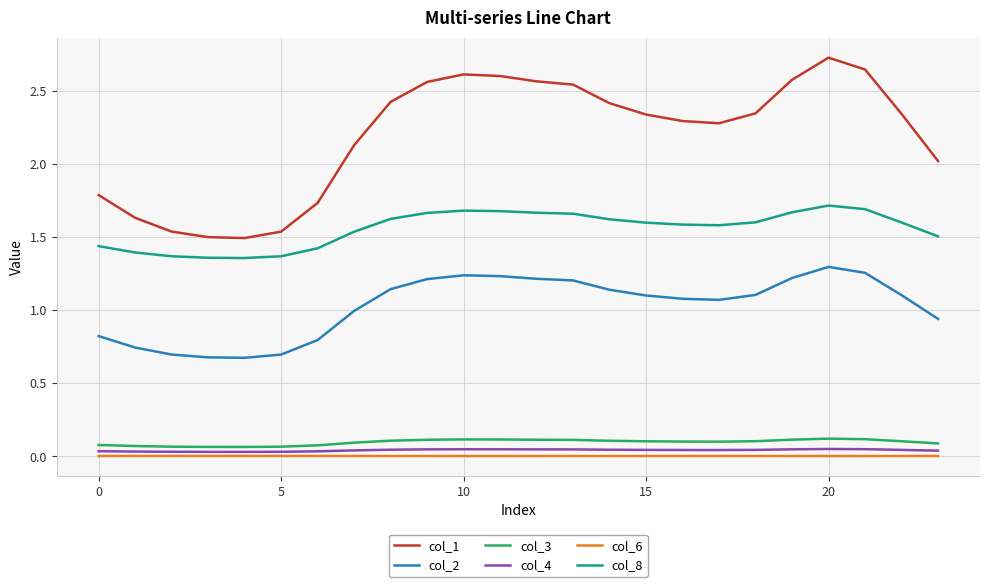

How many col_4 values are between 0 and 1?

24